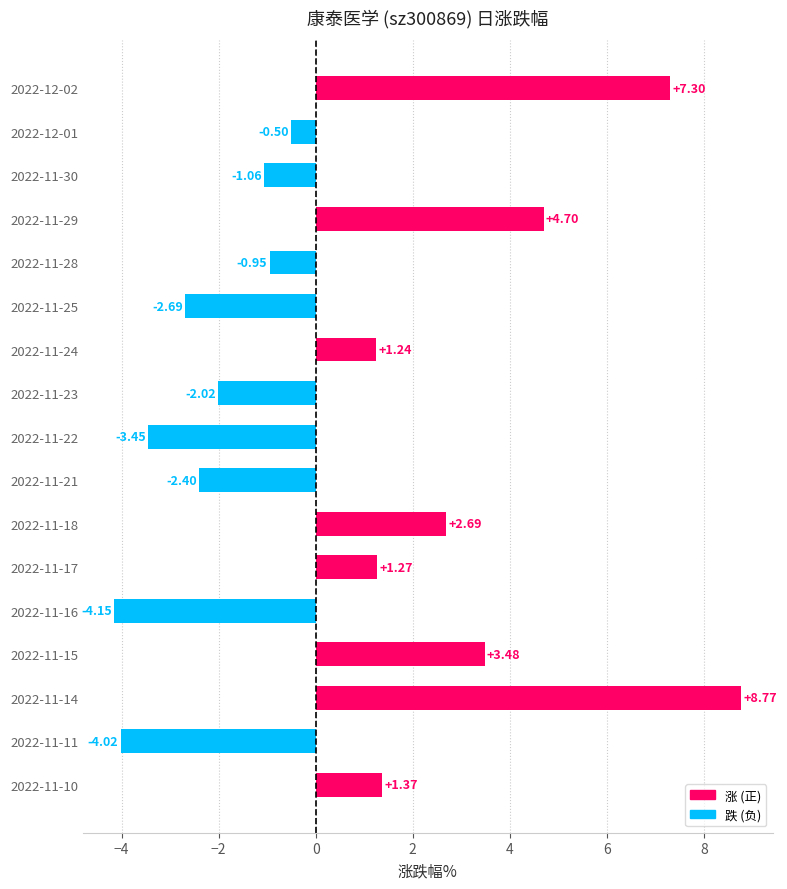

Rank the categories by value from lowest to highest.

2022-11-16, 2022-11-11, 2022-11-22, 2022-11-25, 2022-11-21, 2022-11-23, 2022-11-30, 2022-11-28, 2022-12-01, 2022-11-24, 2022-11-17, 2022-11-10, 2022-11-18, 2022-11-15, 2022-11-29, 2022-12-02, 2022-11-14